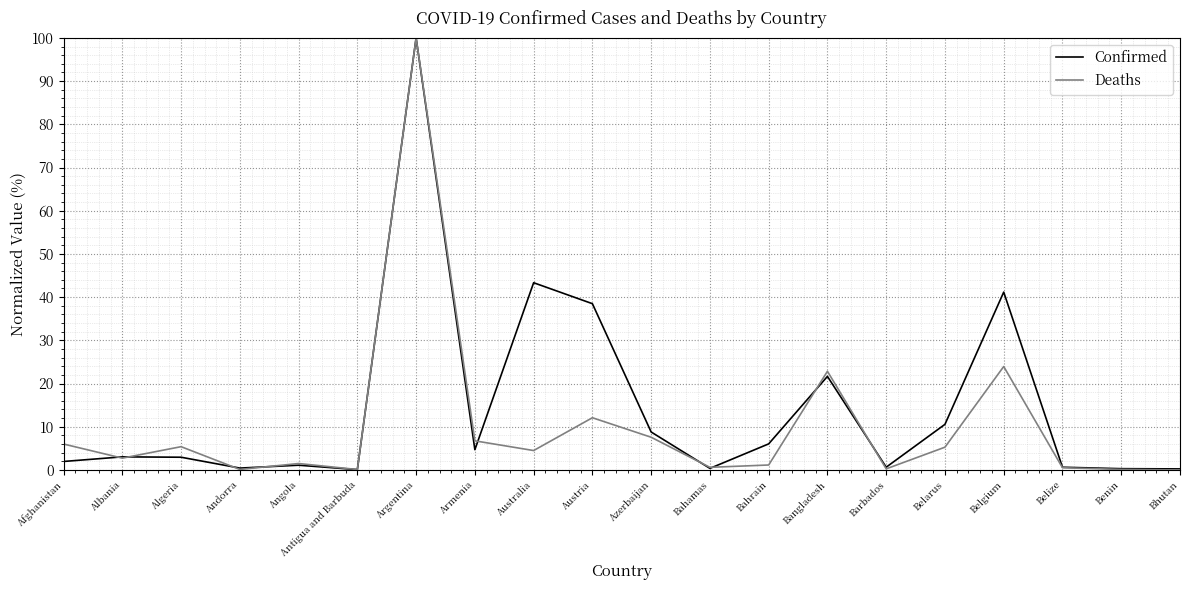

List the series in order of their overall mean, lowest first.

Deaths, Confirmed